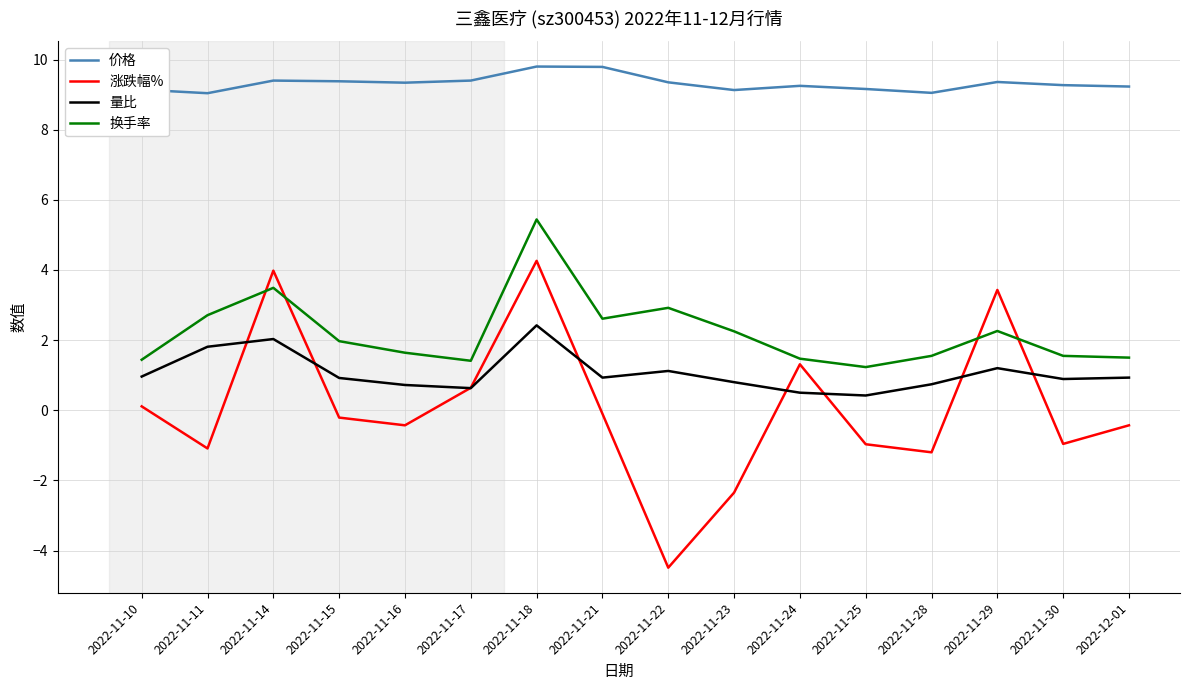

Where is the first local minimum for 涨跌幅%?

2022-11-11